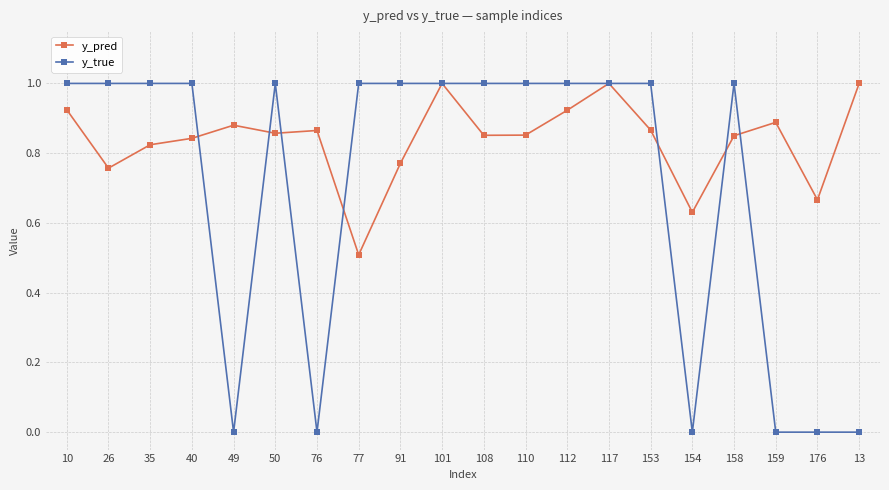

Which series has the largest range (max minus min)?

y_true